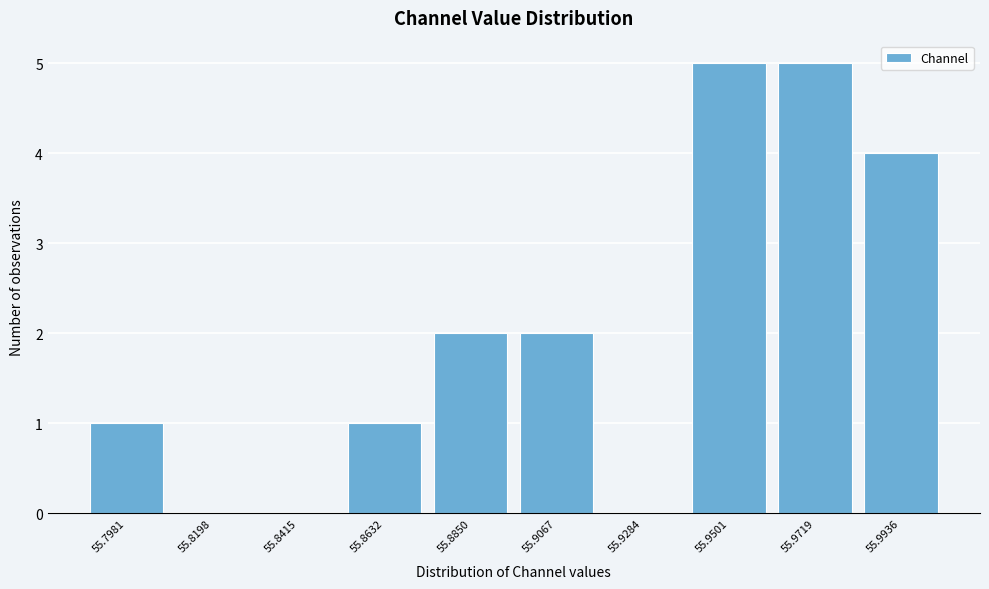

Reading left to right, list all the values displayed in this chart.

55.7981=1	55.8198=0	55.8415=0	55.8632=1	55.8850=2	55.9067=2	55.9284=0	55.9501=5	55.9719=5	55.9936=4